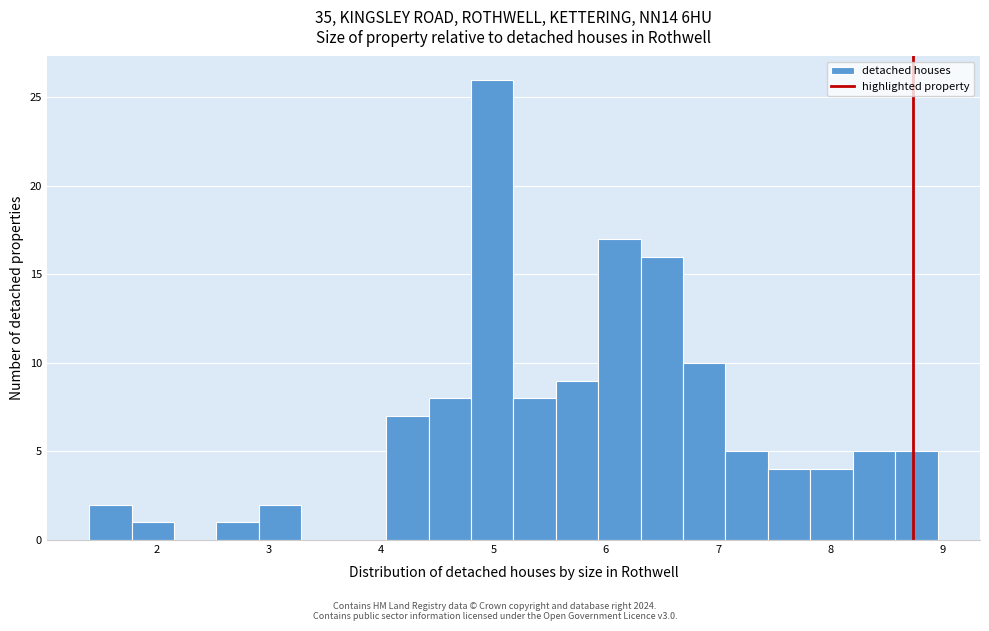

Read against the x-axis, roughly where is the centre of the tallest bar?

5.0